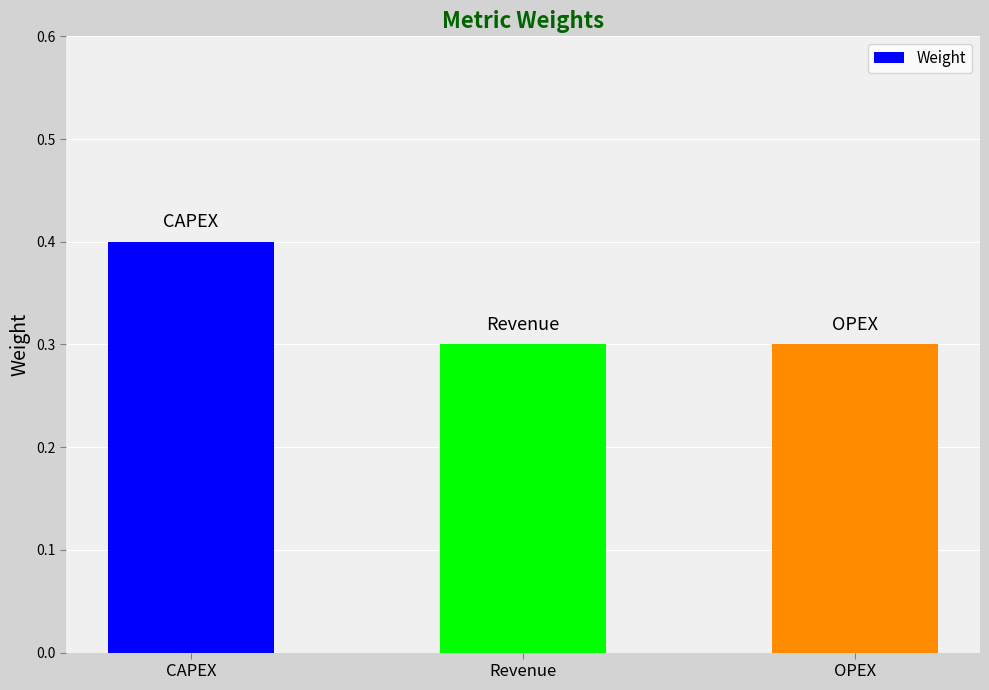

What is the difference between the maximum and minimum values?

0.1